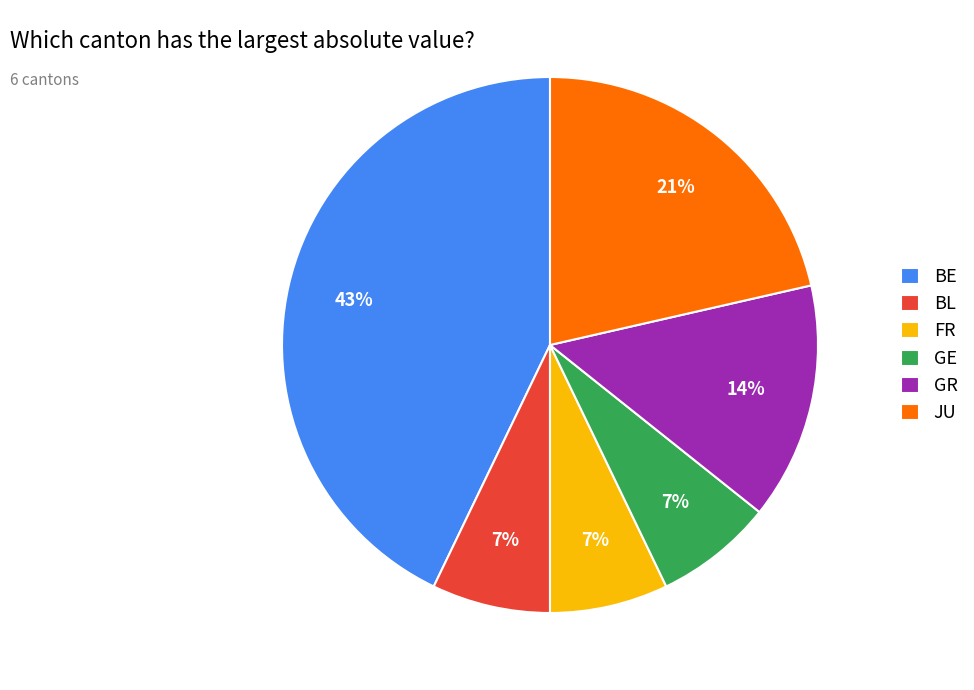

To the nearest percent, what is the difference between the largest and smallest slice percentages?

36%